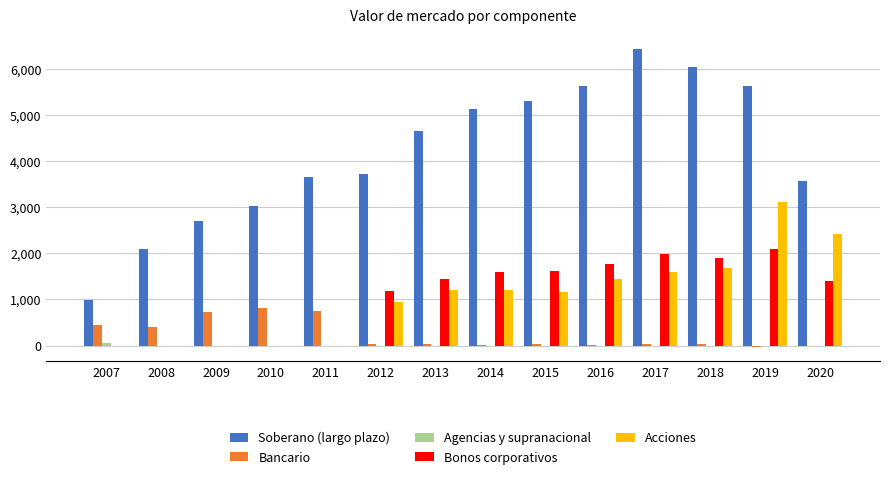

Does the chart contain stacked bars?

No